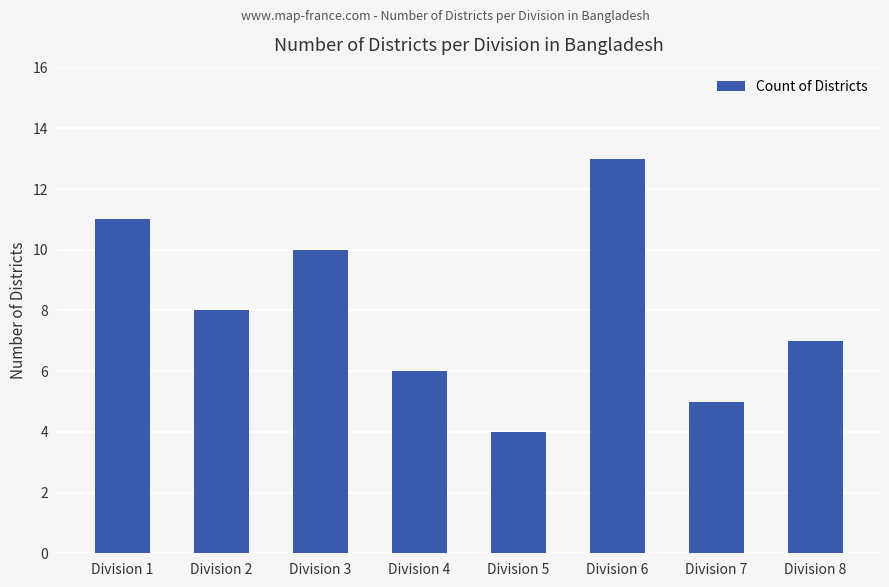

How many bars are there in total?

8